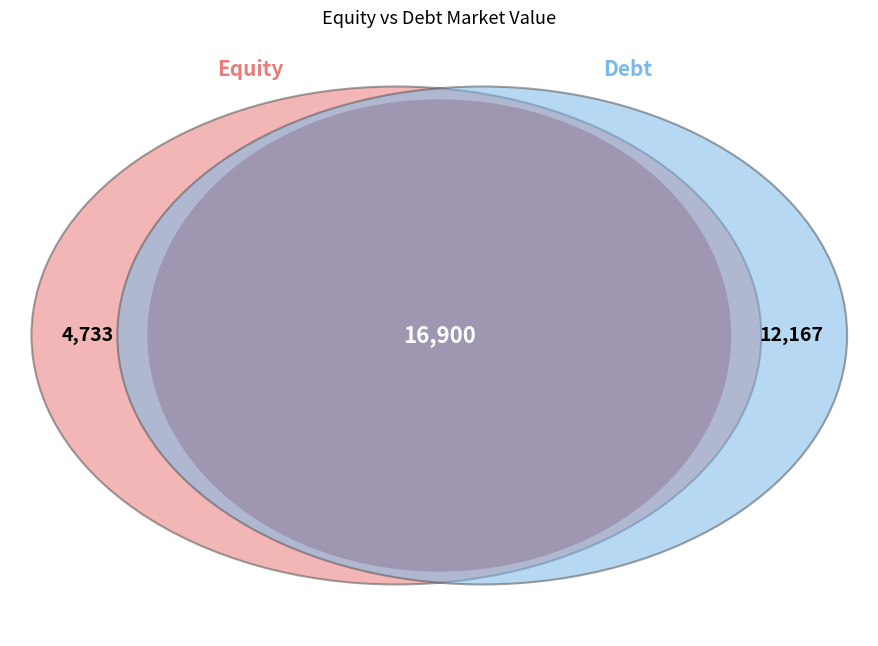

What percentage is NOT represented by Equity?

72.0%